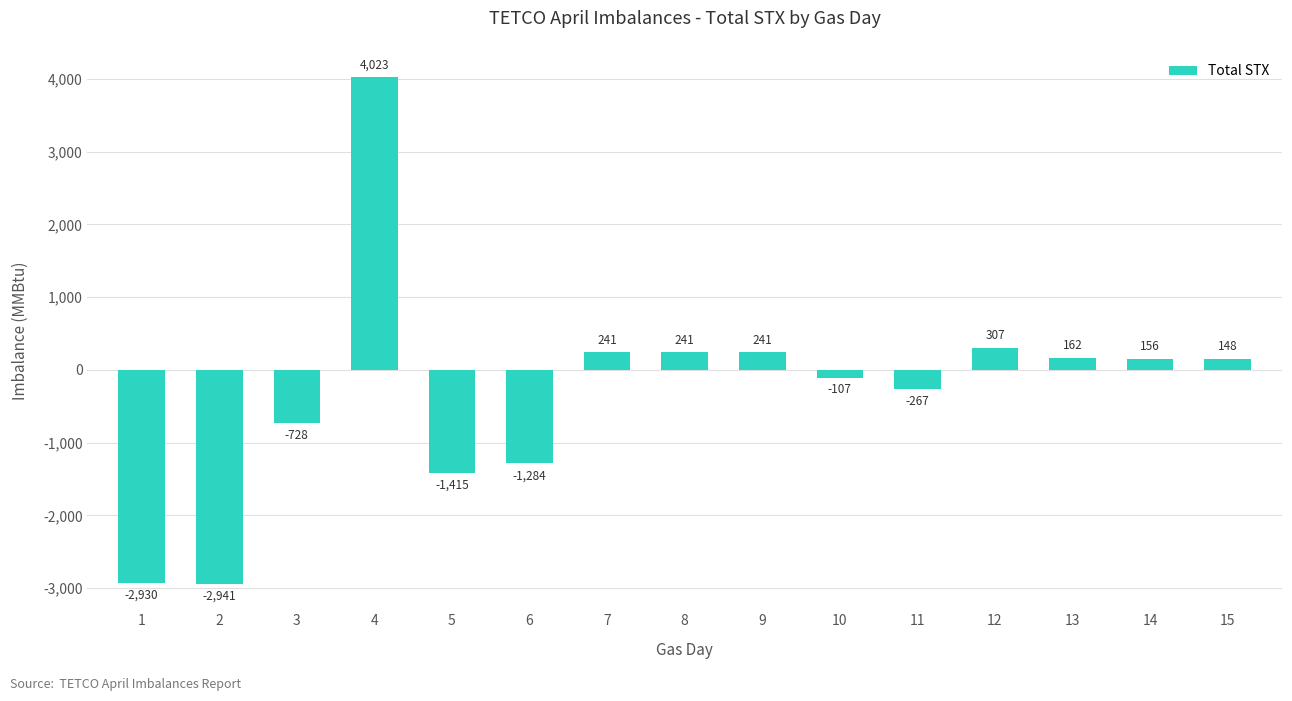

Count the number of categories in the chart.

15